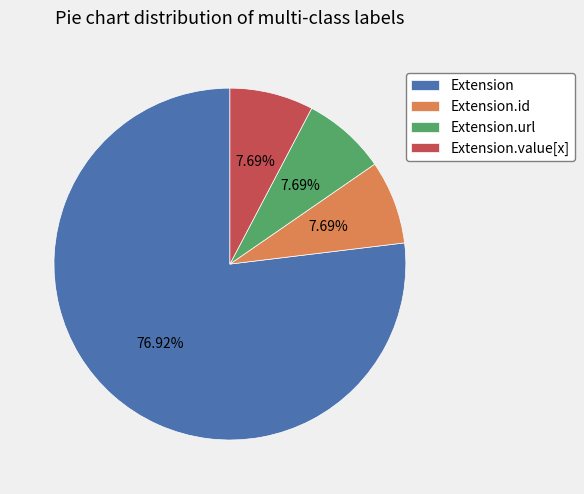

Is there a majority slice in this chart?

Yes